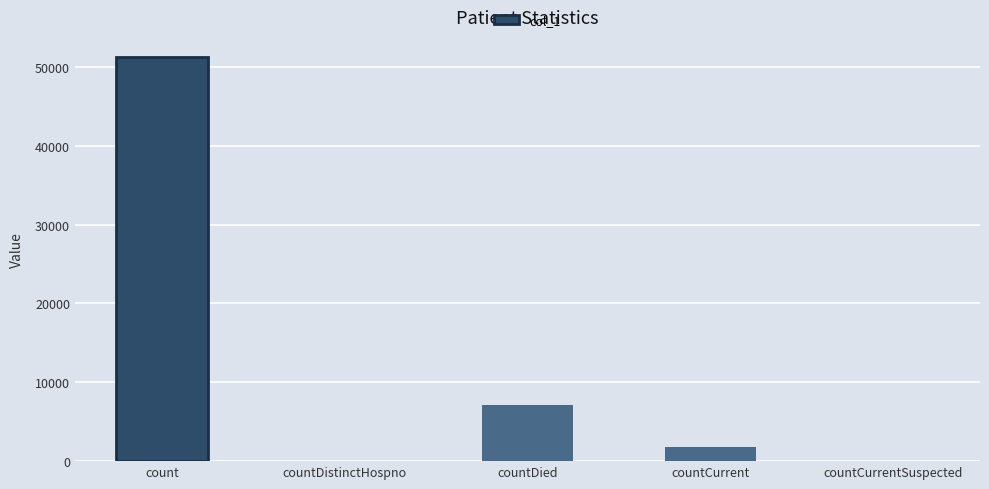

The chart shows a value of 1768 at countCurrent. True or false?

True